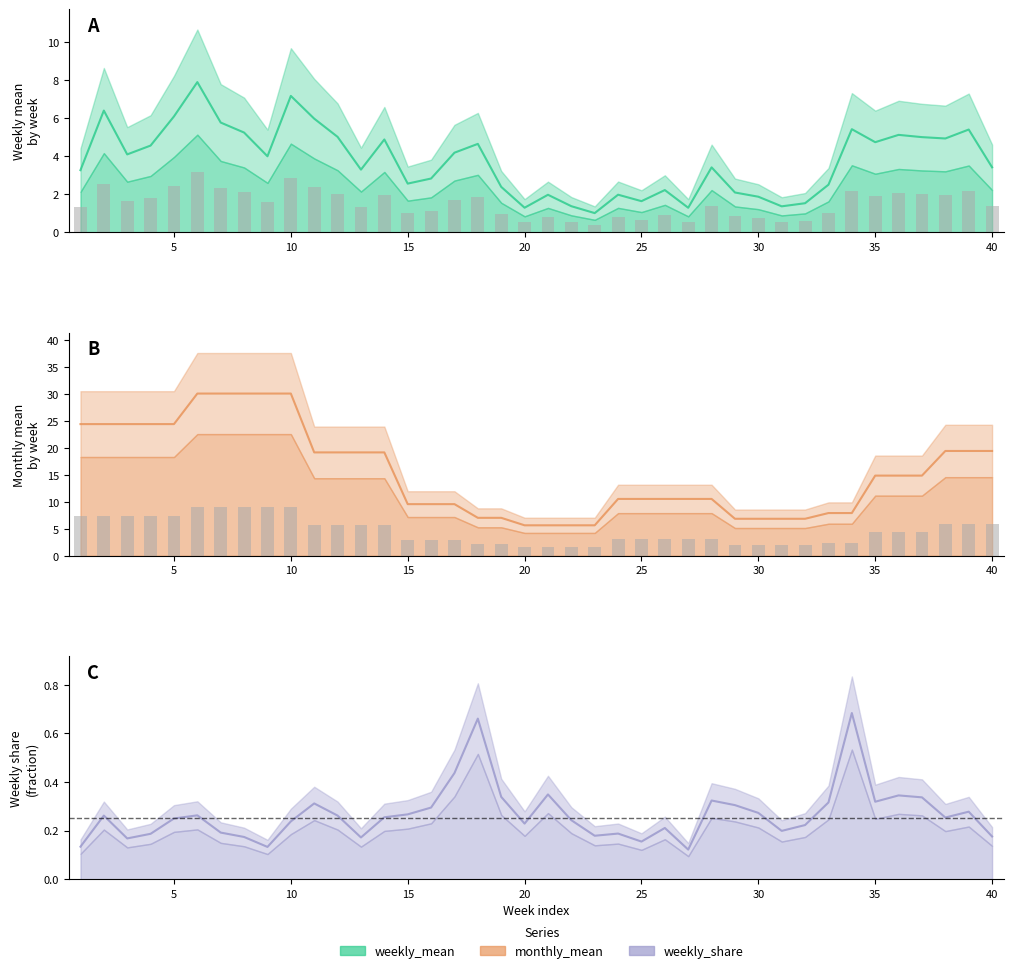

How many weekly_share values are between 0 and 1?

40